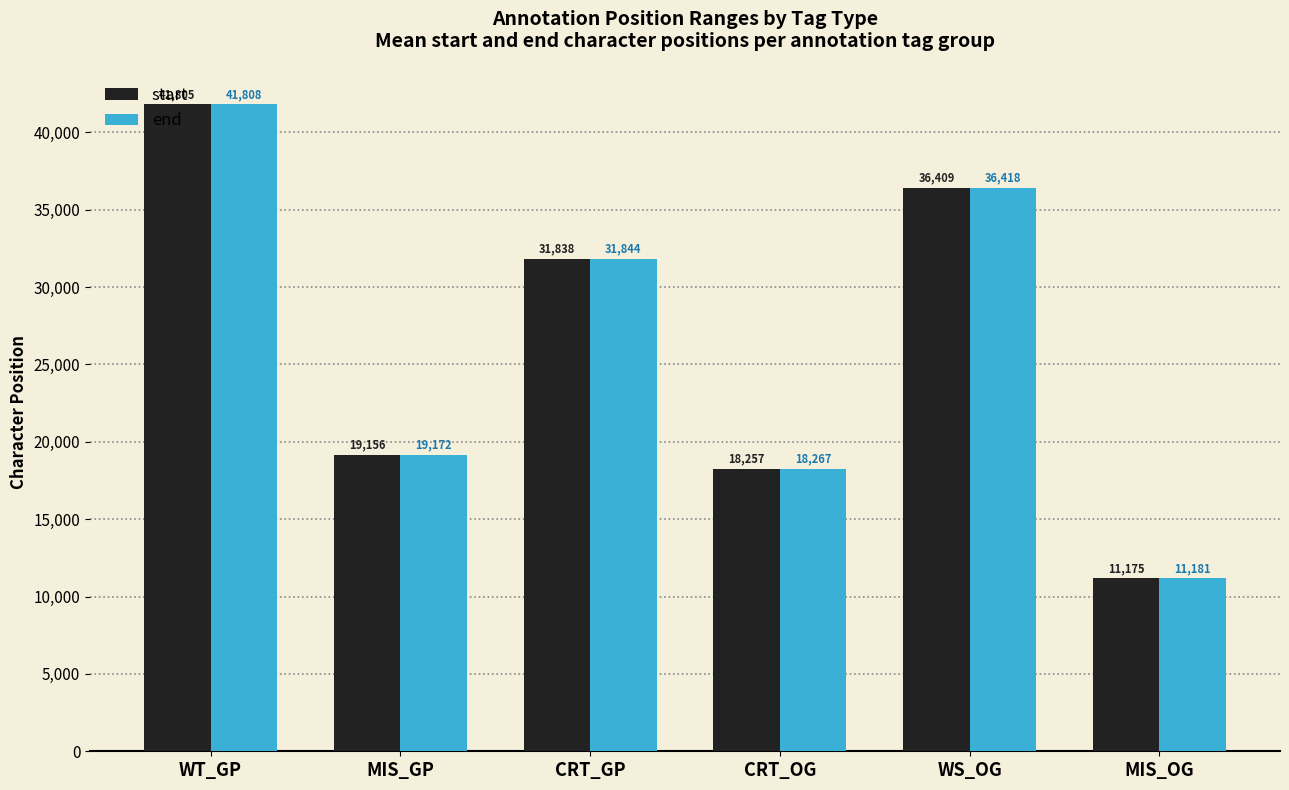

What is the difference between the highest and lowest values at CRT_OG?

10